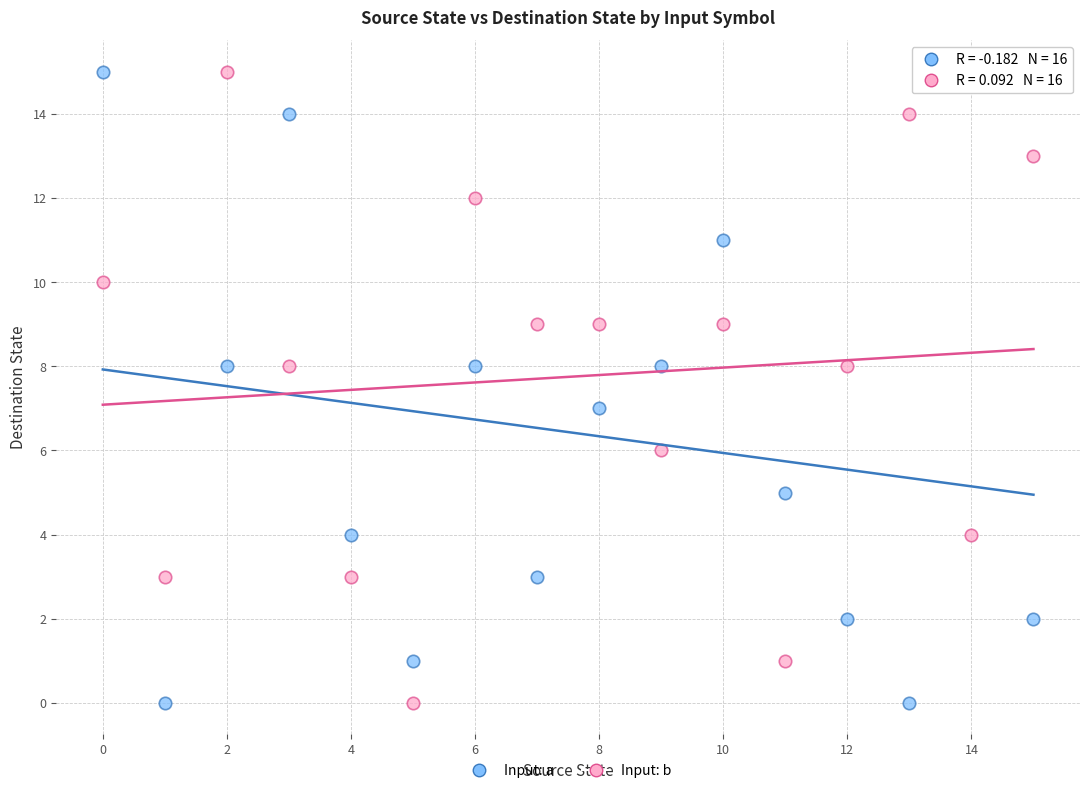

Which series has the largest Y range (max minus min)?

Input: a